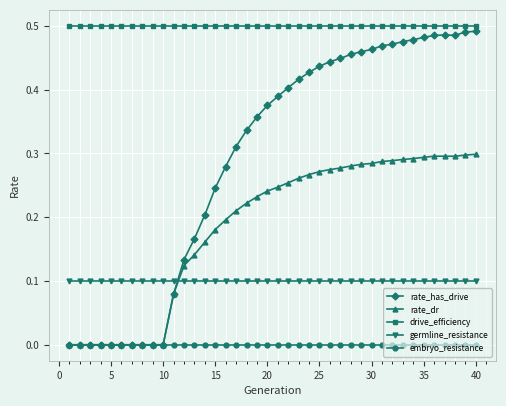

How many categories are shown in the chart?

40